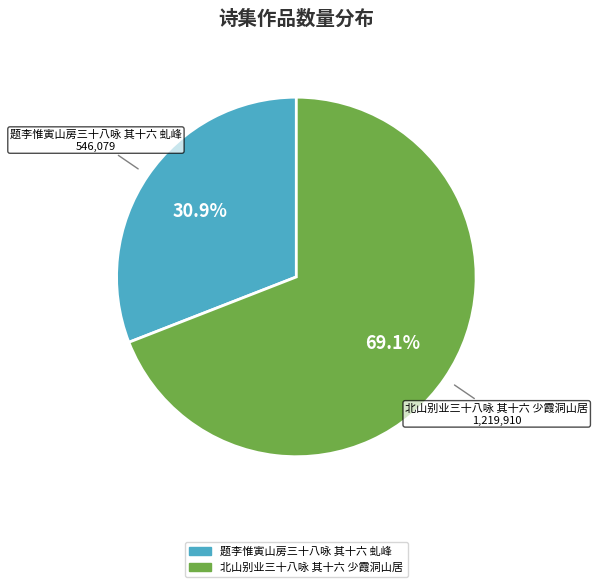

Approximately how many times larger is the value at 北山别业三十八咏 其十六 少霞洞山居 compared to 题李惟寅山房三十八咏 其十六 虬峰?

2.2